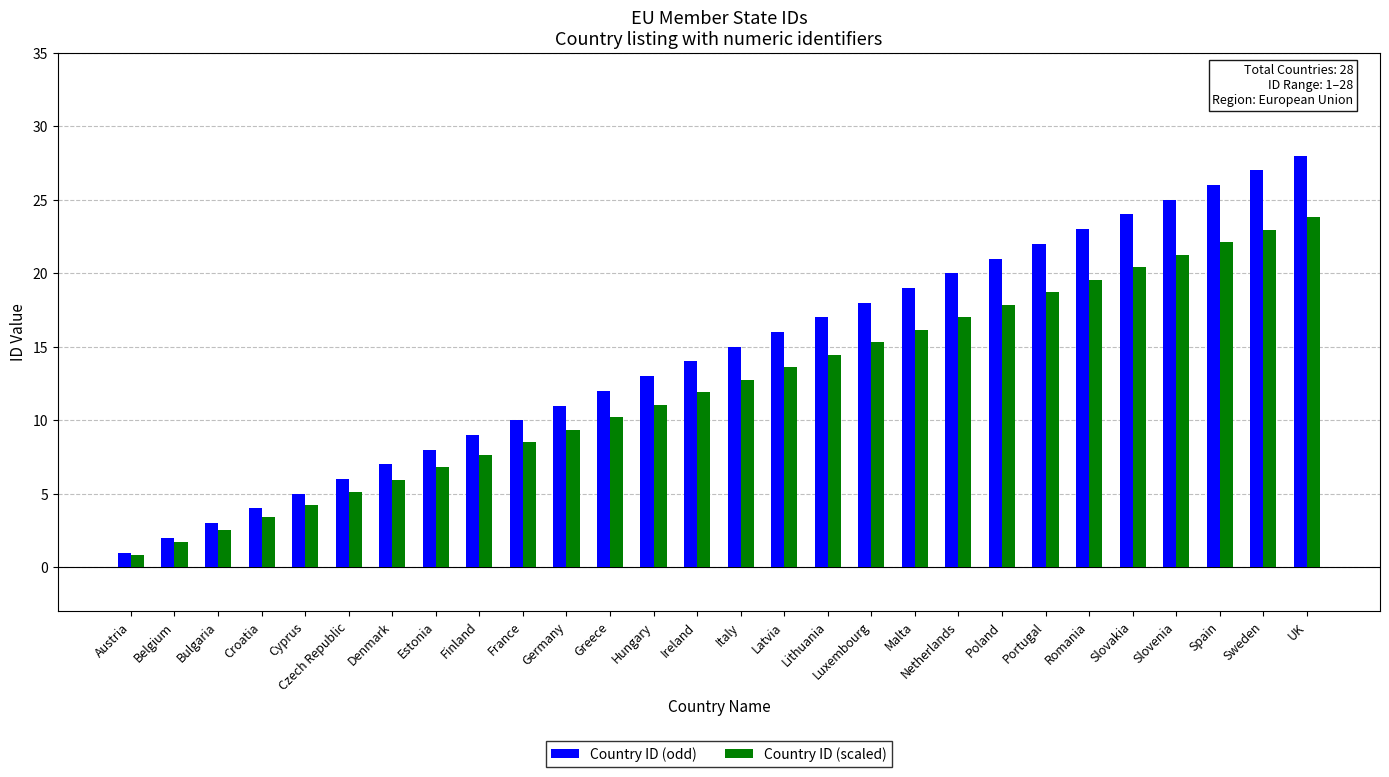

How many data points does each series have?

28